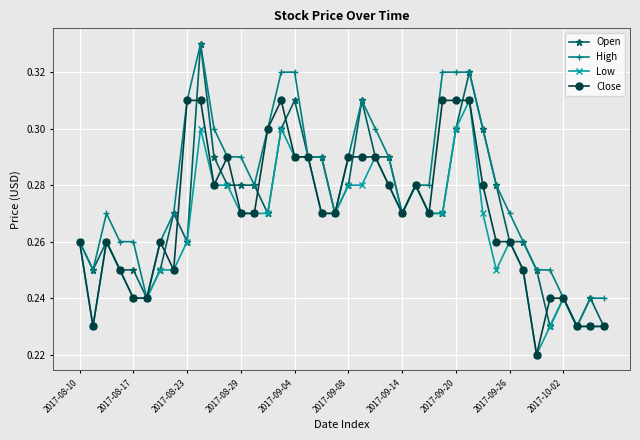

At how many categories does at least one series exceed 0?

40